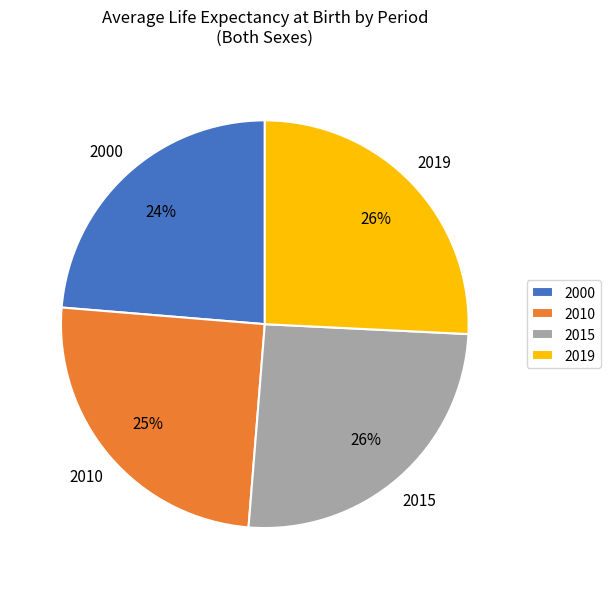

How many slices are in this pie chart?

4